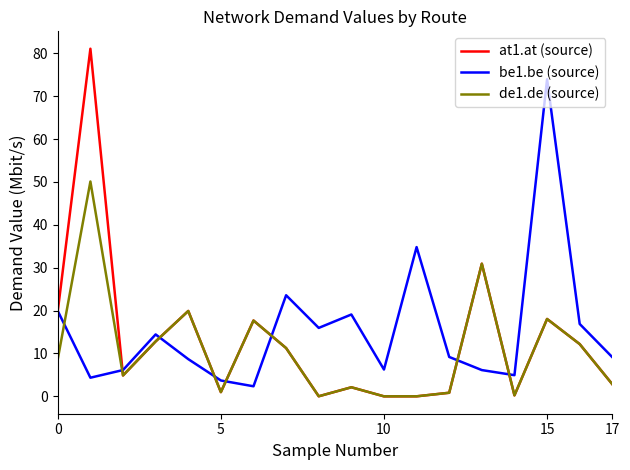

Which series has the largest range (max minus min)?

at1.at (source)